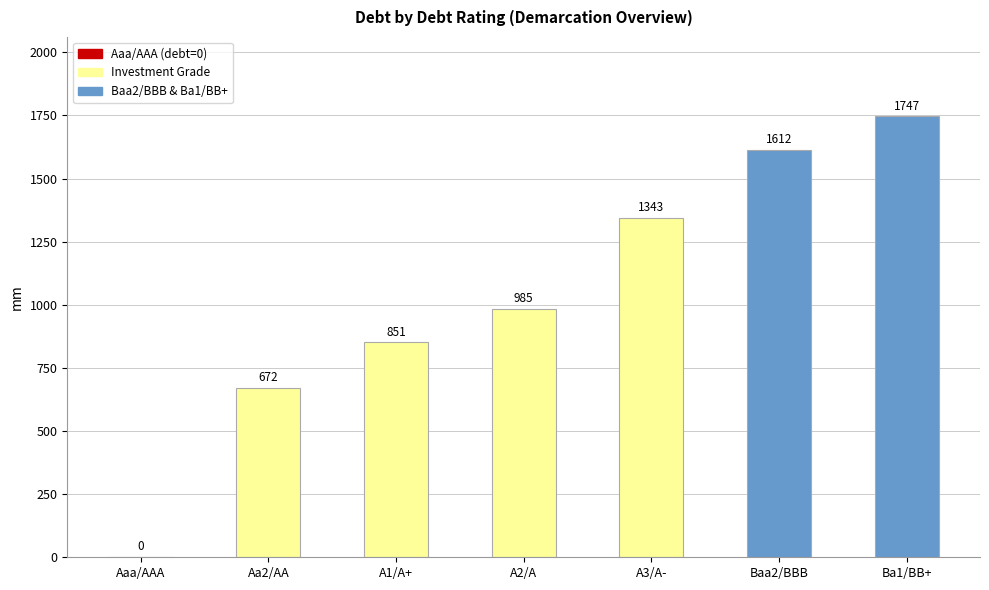

Which label corresponds to the largest value in the chart?

Ba1/BB+